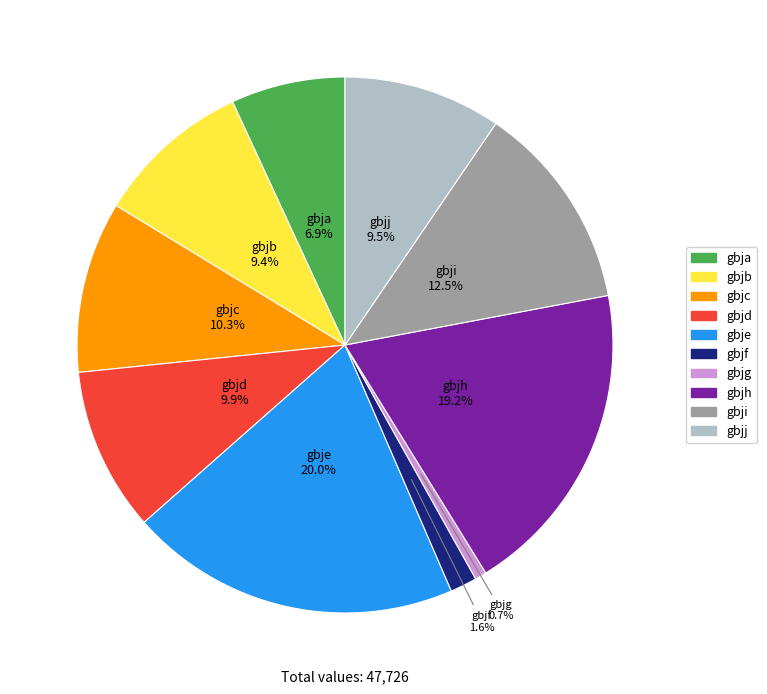

True or false: gbjc accounts for 10% of the total.

True